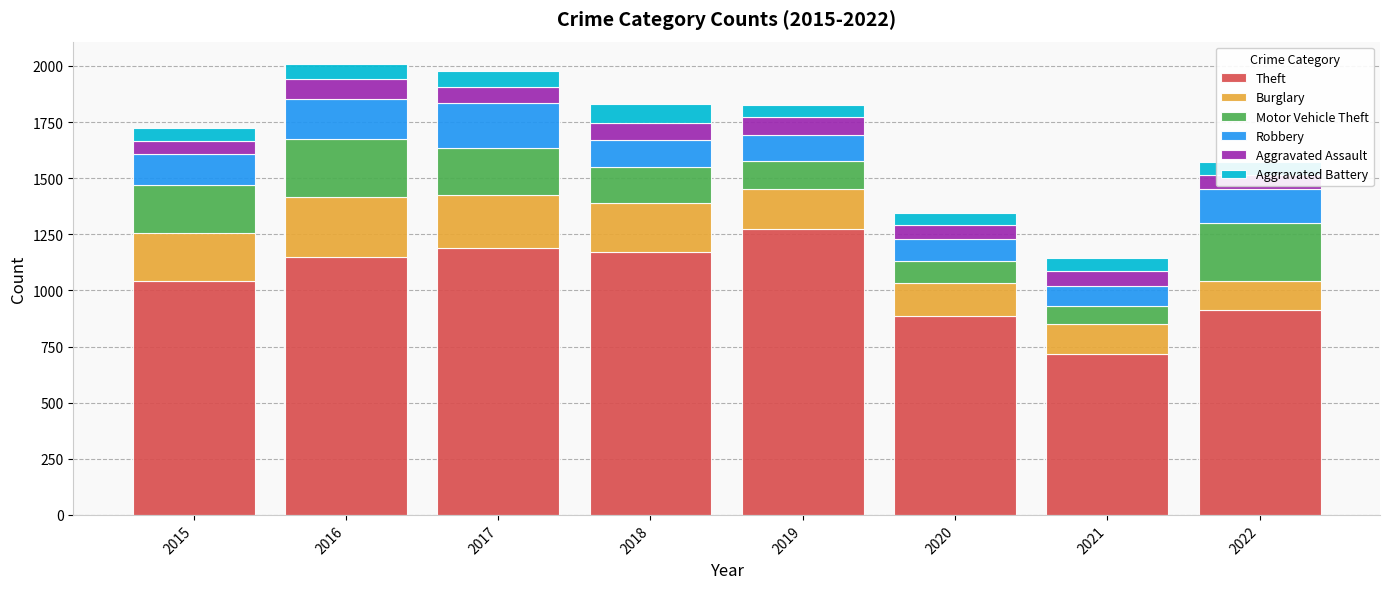

What is the difference between the second highest and minimum values in the Theft series?

472